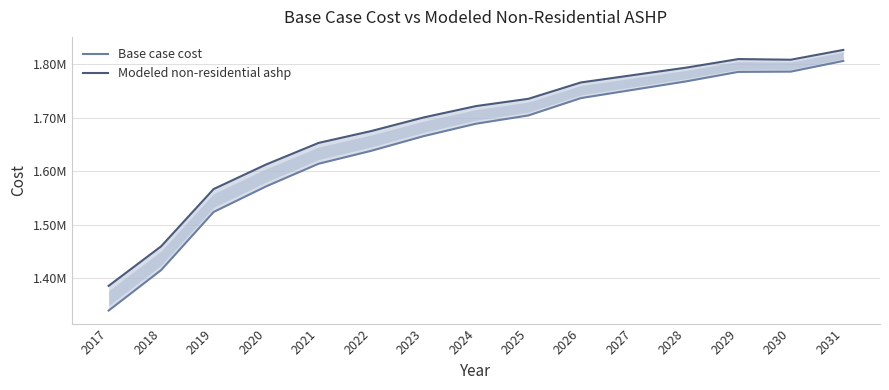

How many data points does each series have?

15